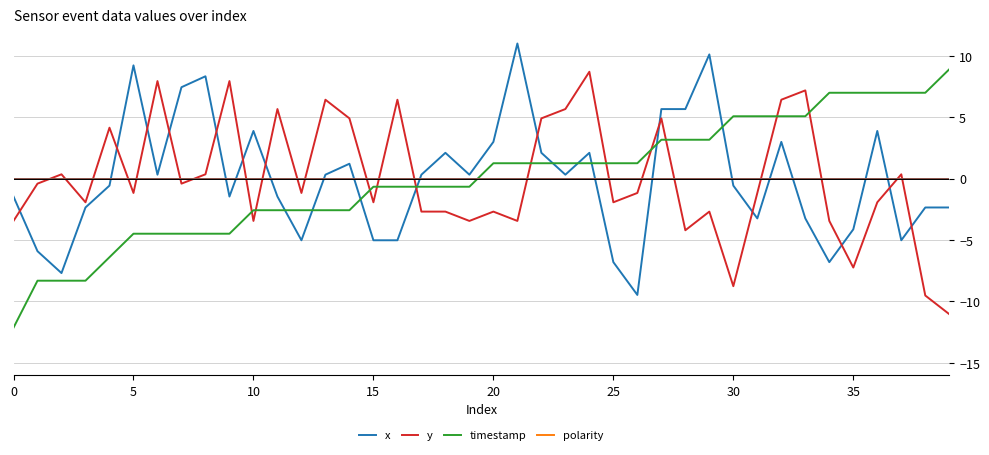

What is the maximum value for y?

8.7